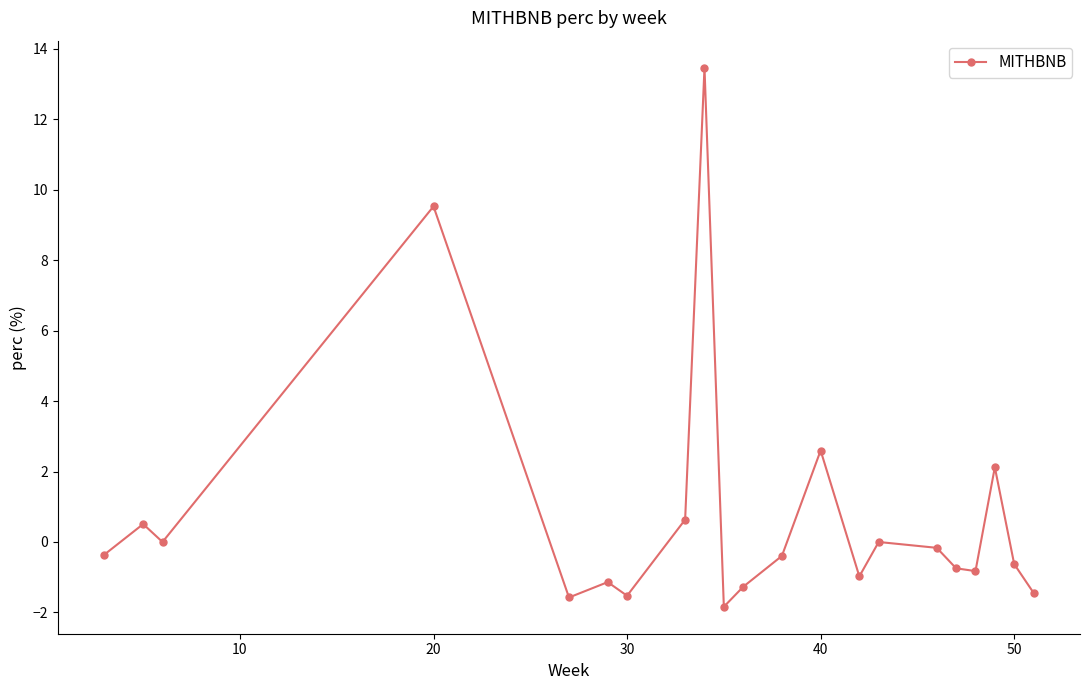

What is the difference between the second highest and minimum values?

11.4